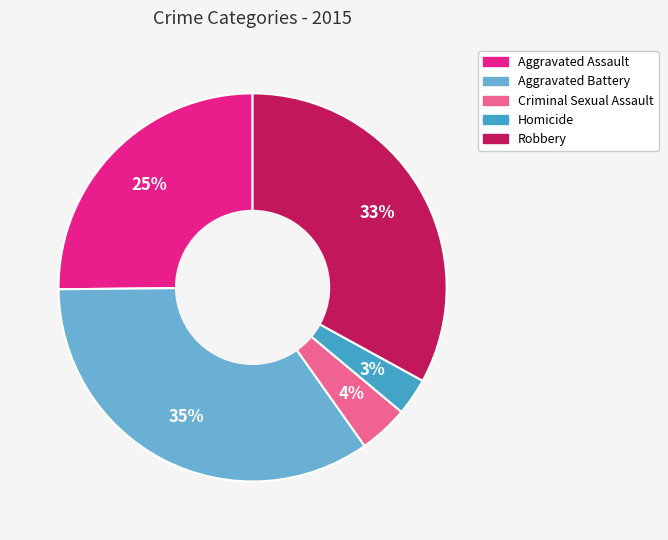

What percentage is the Homicide slice, to the nearest percent?

3%